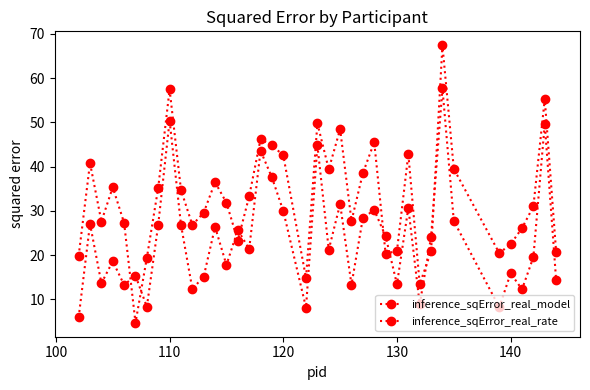

Rank the series by their average value, from lowest to highest.

inference_sqError_real_model, inference_sqError_real_rate